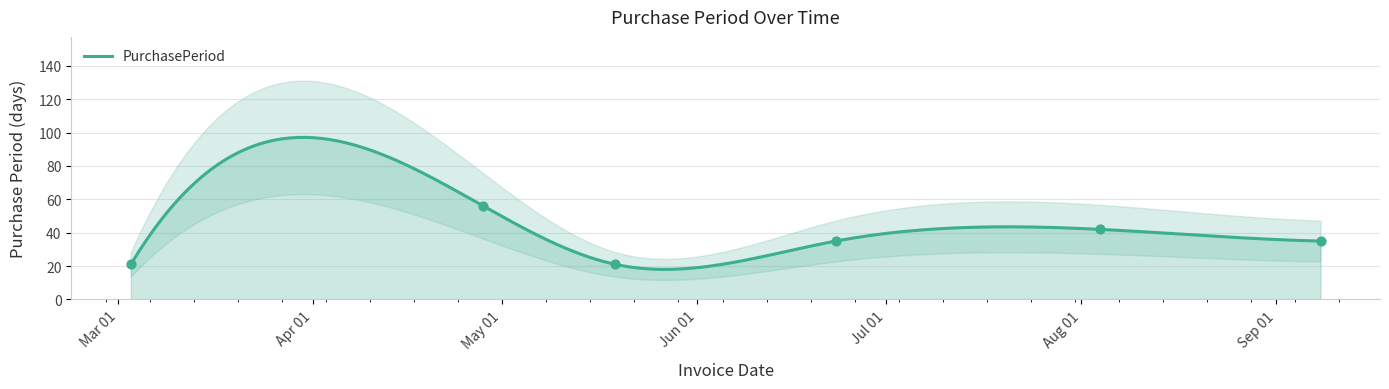

What is the change in value from 2017-04-28 to 2017-05-19?

-35